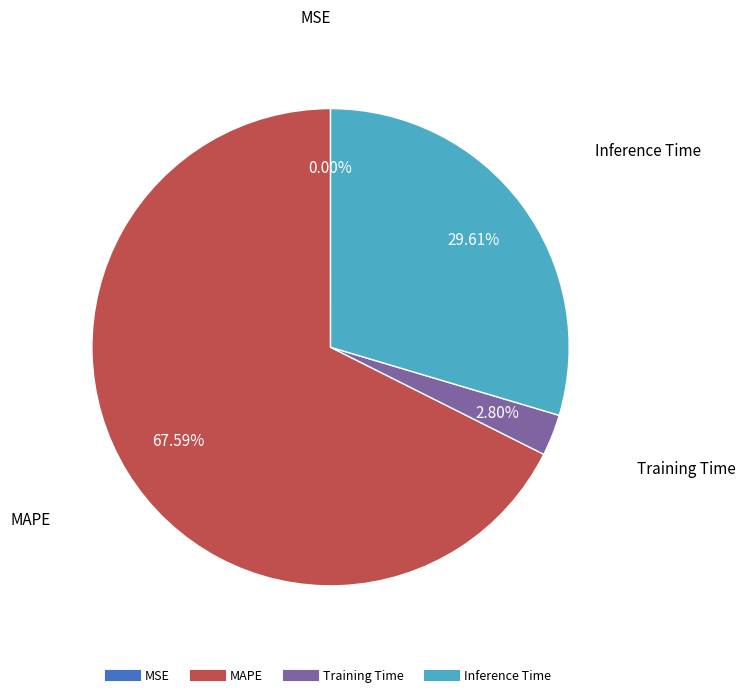

Does any single category account for the majority?

Yes